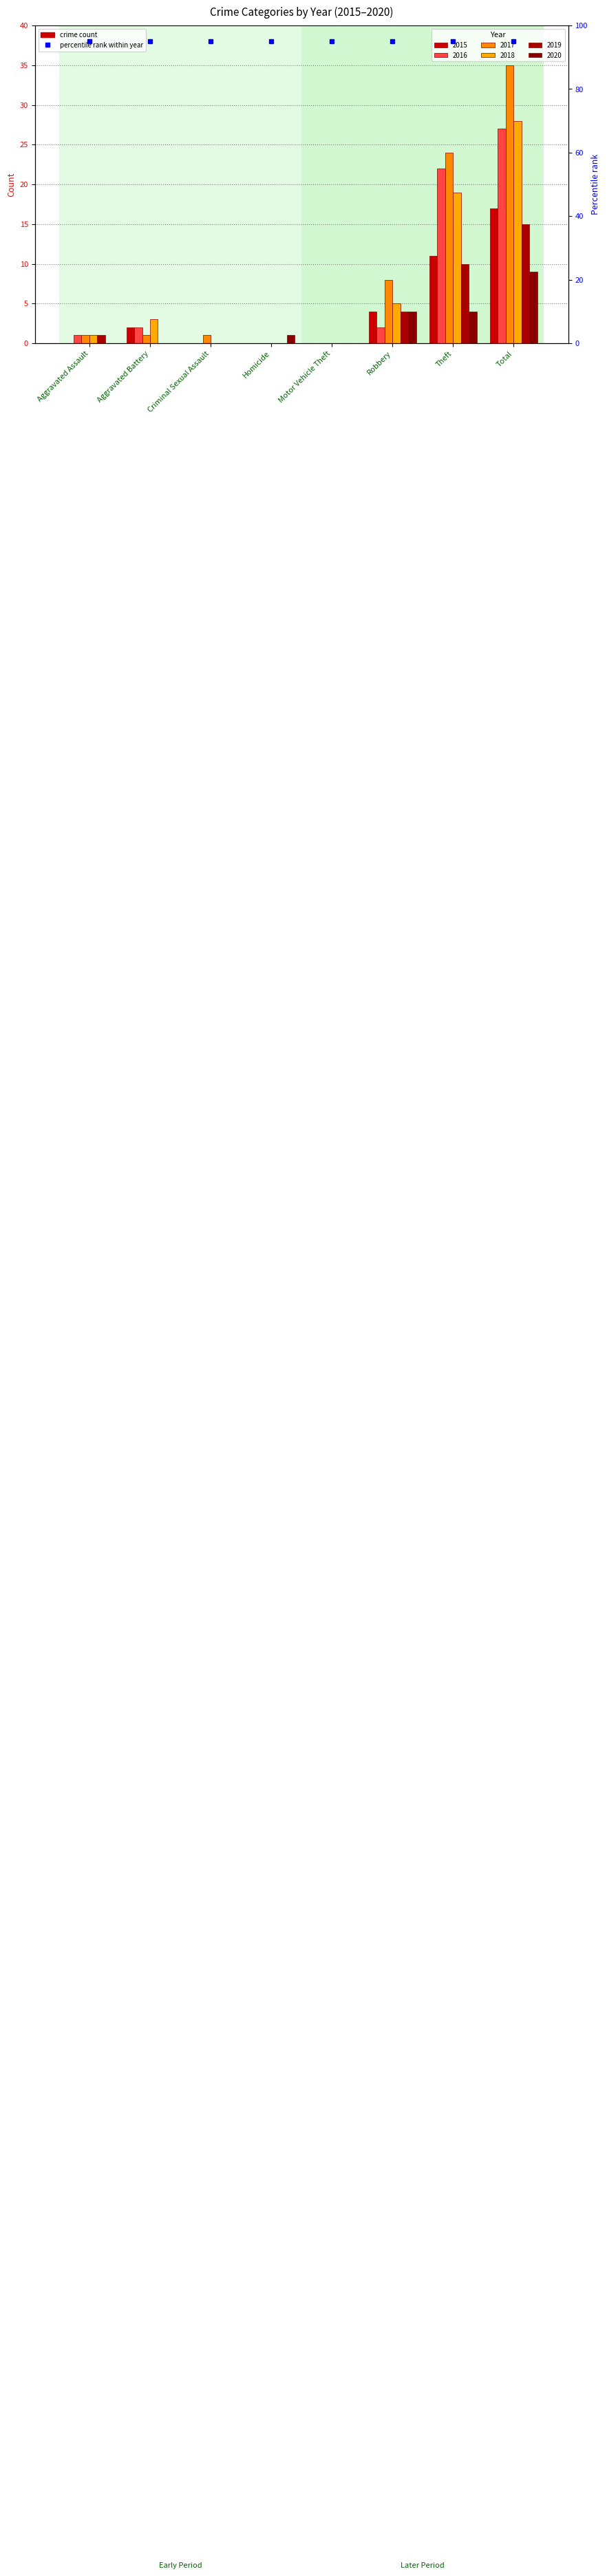

How many bars are there in total?

48